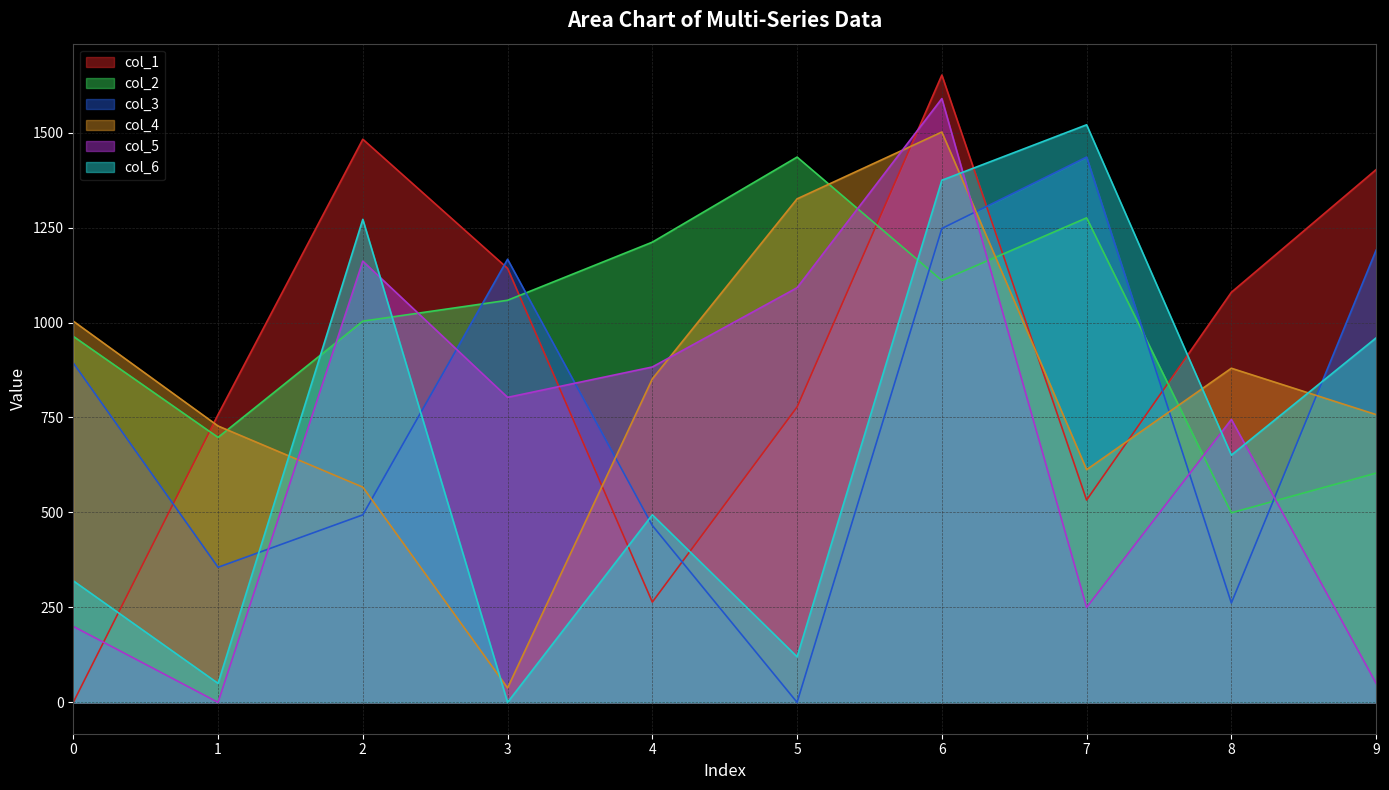

How many values in the col_2 series are below 1058?

5